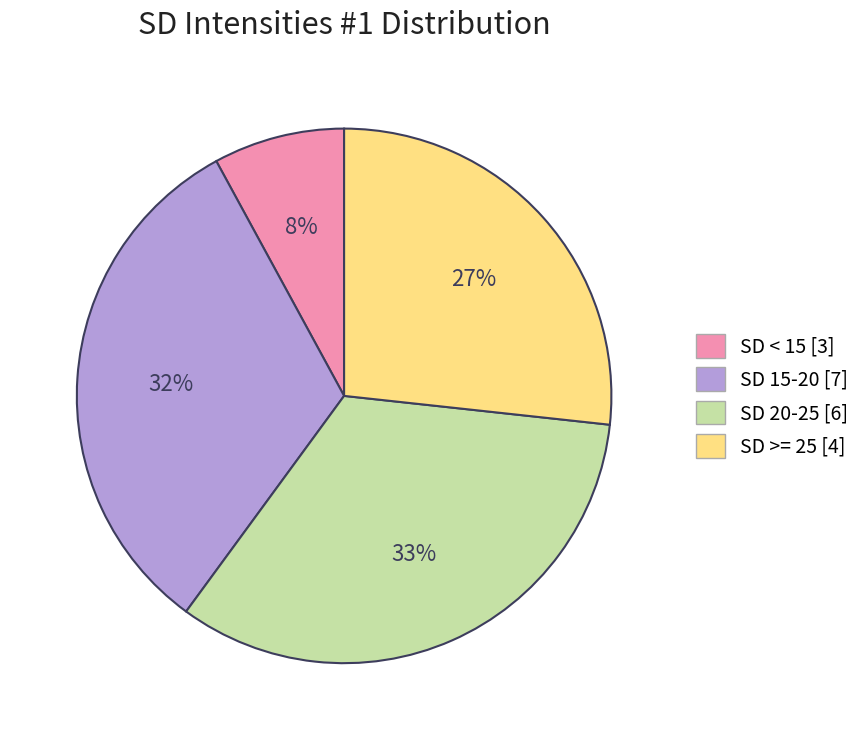

To the nearest percent, what is the difference between the largest and smallest slice percentages?

25%